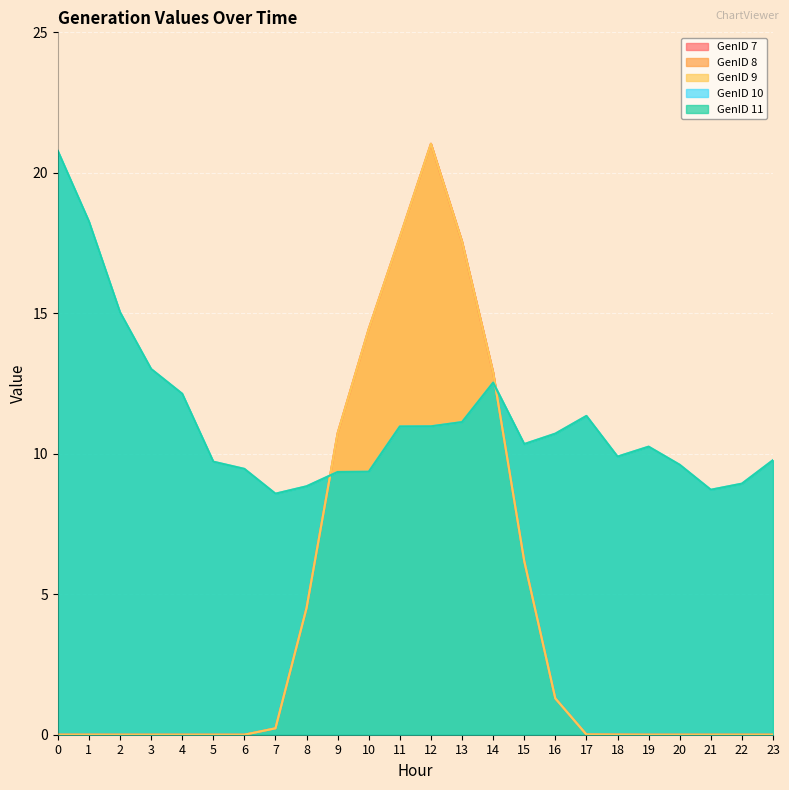

Is the value of GenID 10 at 19 greater than the value of GenID 7 at 11?

No